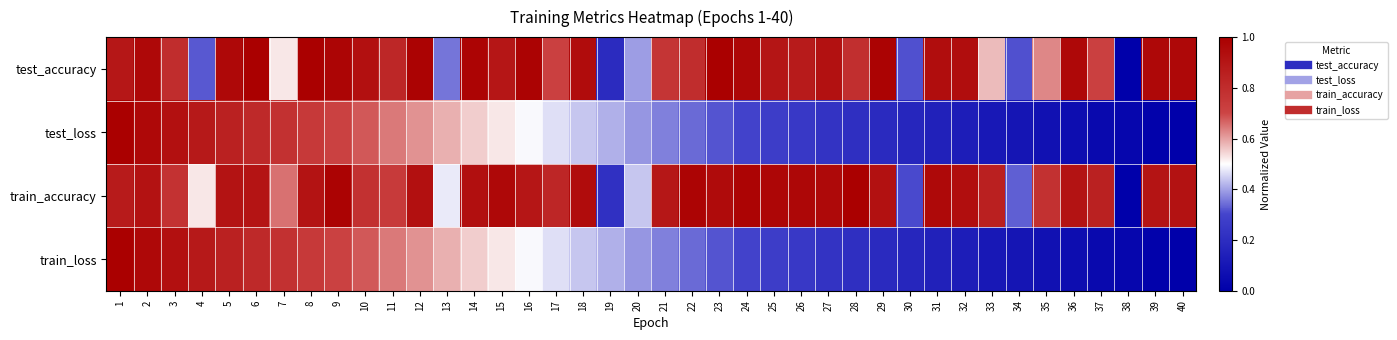

How many categories are shown in the chart?

40